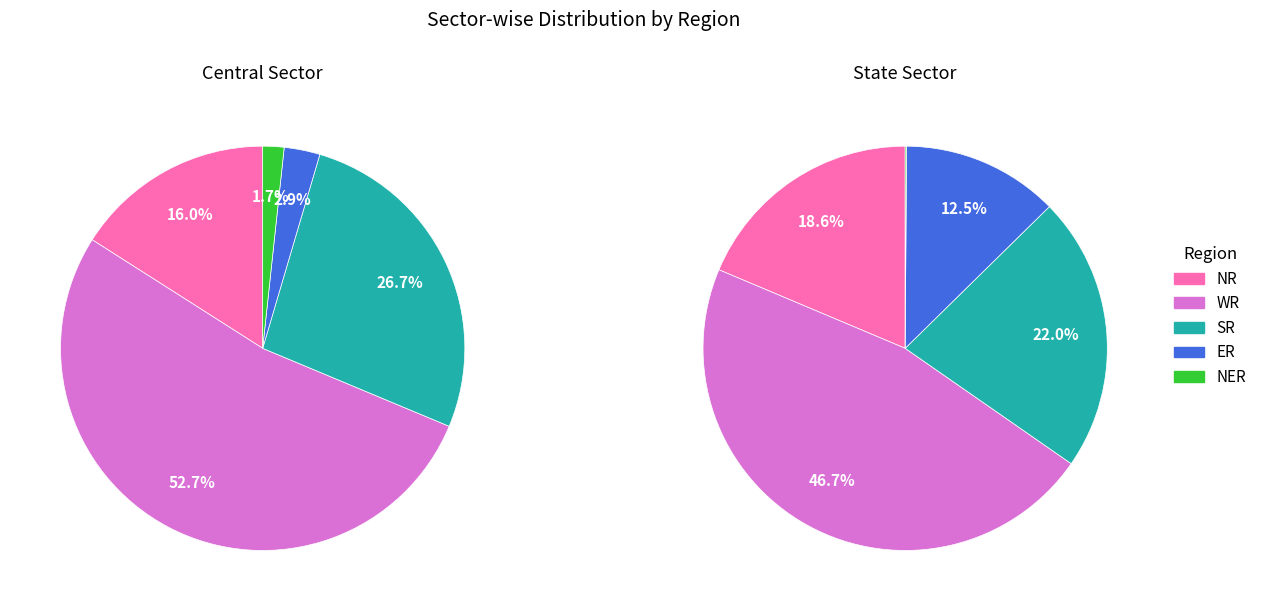

To the nearest percent, what portion does State Sector represent?

58%